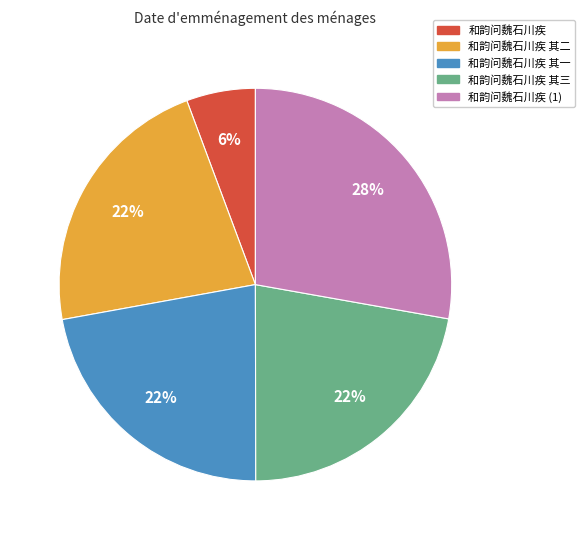

Is there a majority slice in this chart?

No